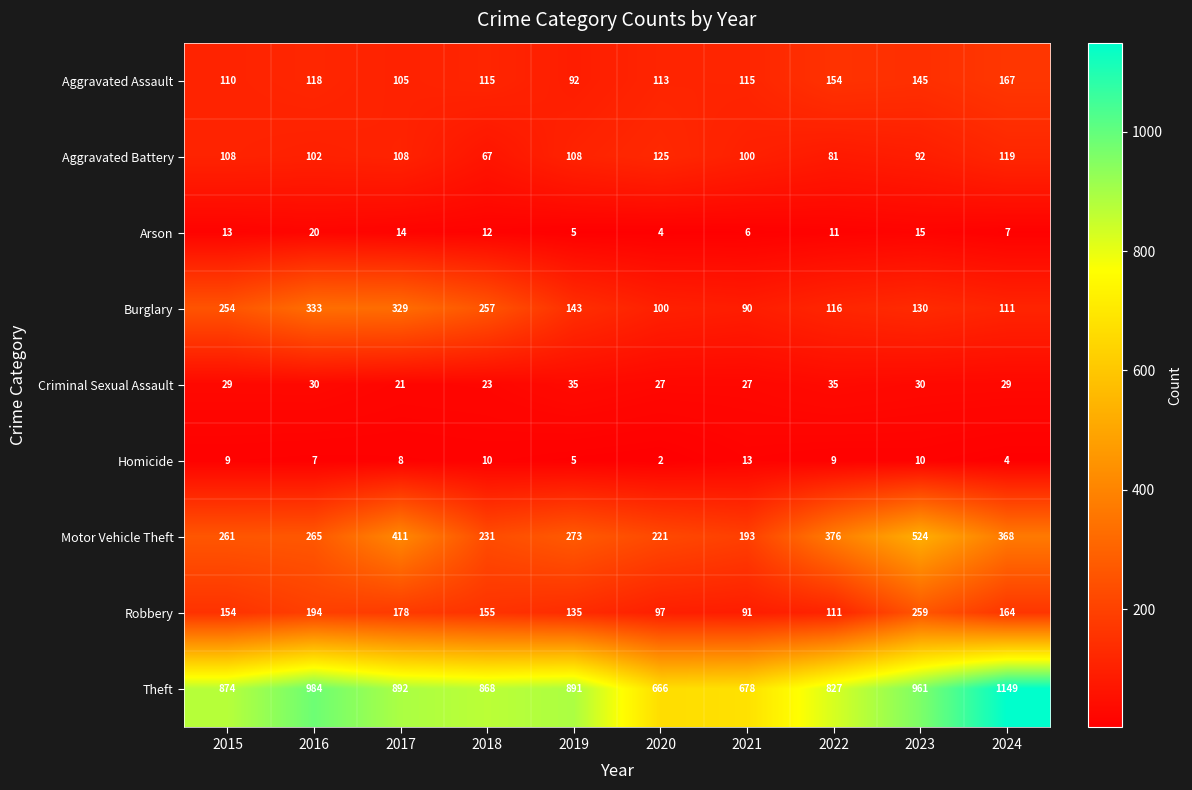

Which series has the largest range (max minus min)?

Theft